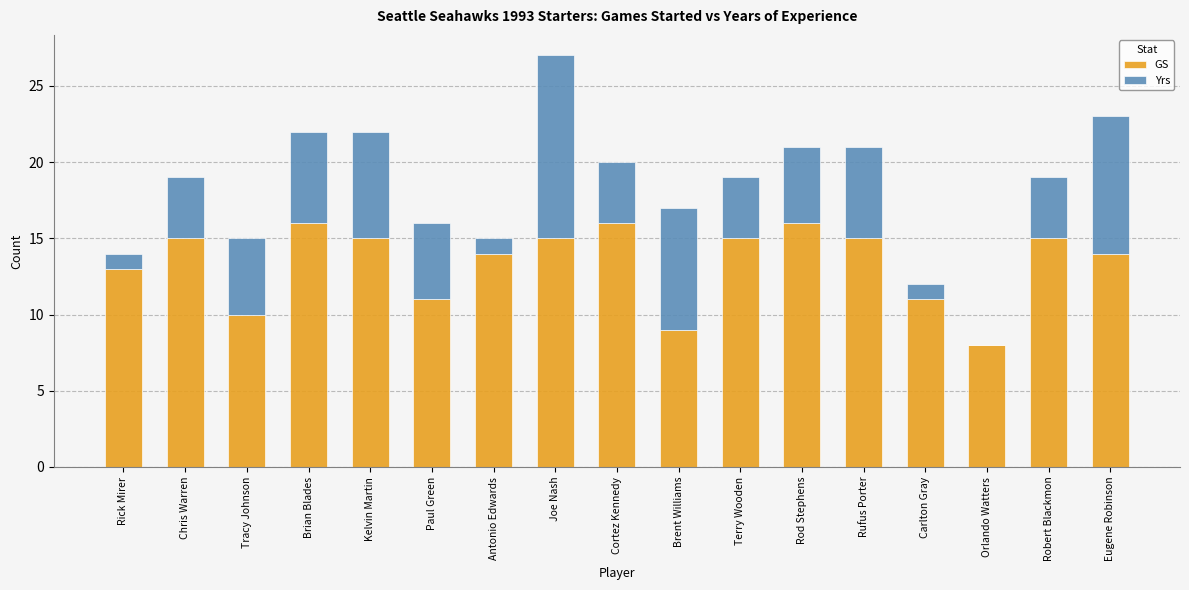

The value of GS at Robert Blackmon is 15. True or false?

True